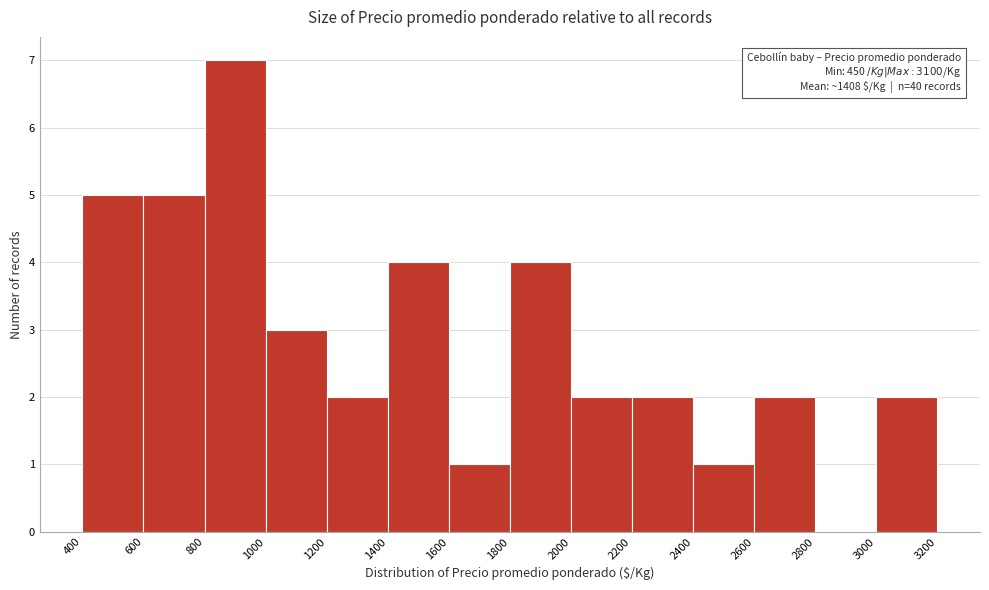

Over which range of the x-axis is the bar tallest?

800 to 1000